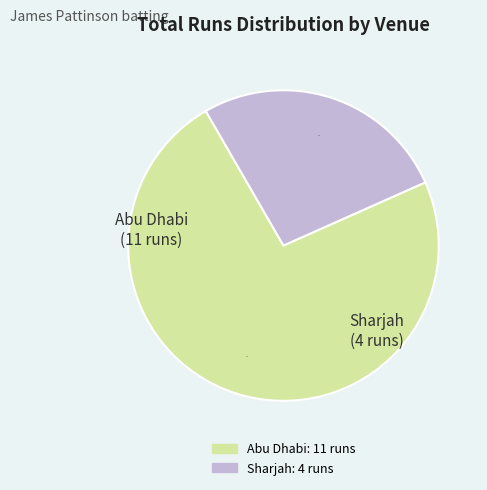

Is the sum of Abu Dhabi and Sharjah greater than half?

Yes